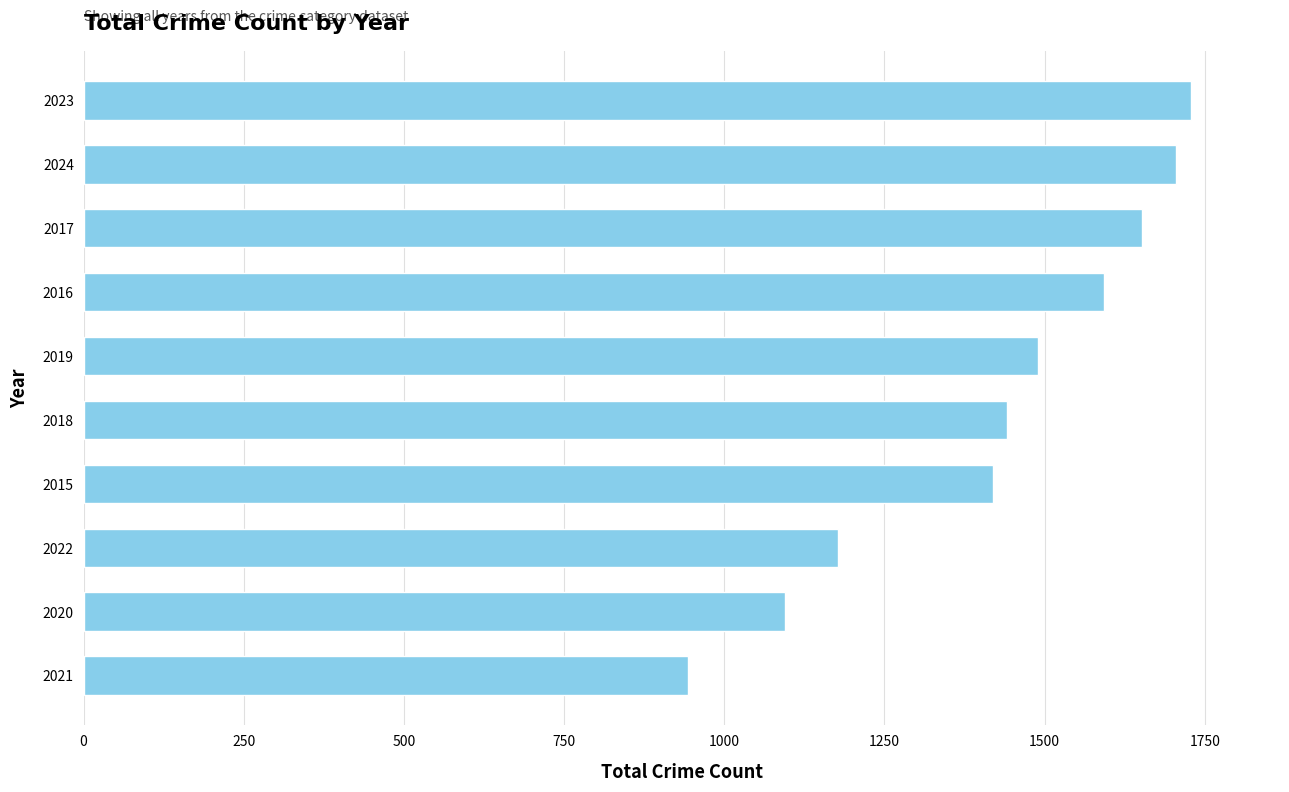

At which label is the value closest to 1336?

2015